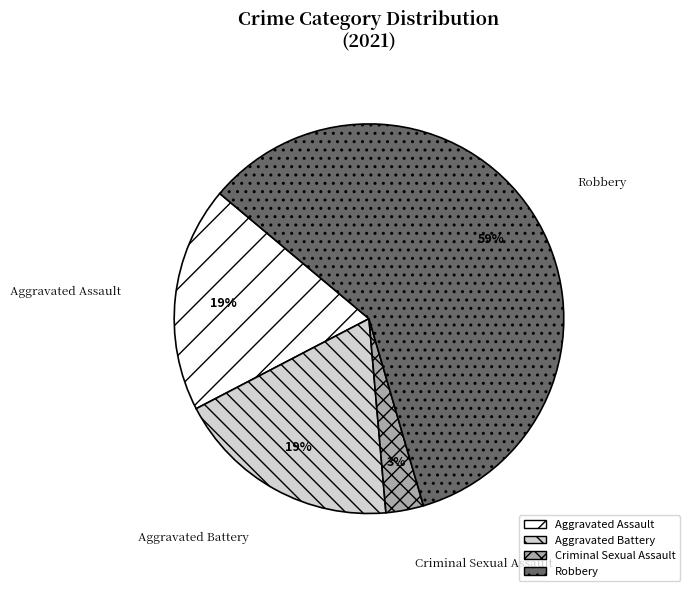

Is it true that Aggravated Battery is 19% of the pie?

True